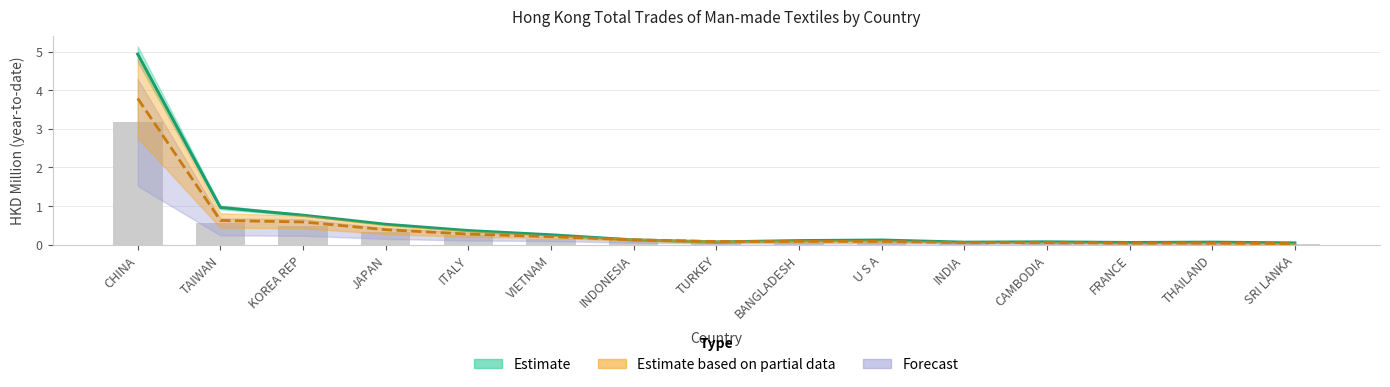

How many groups of bars are there?

15